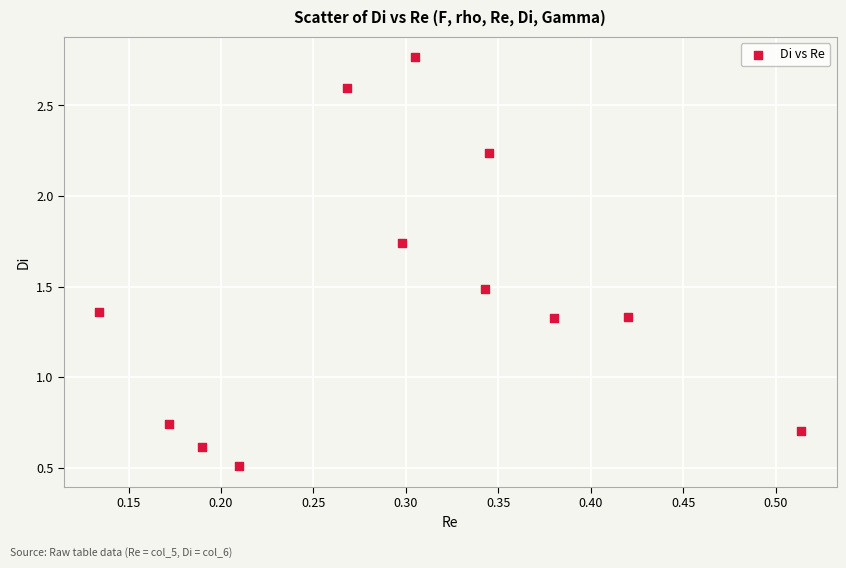

What is the average X value?

0.3